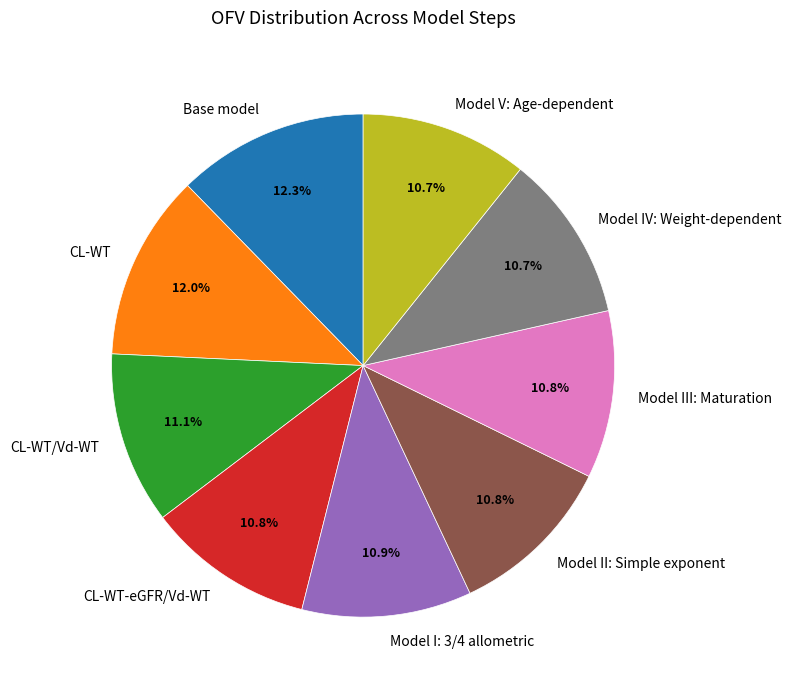

Count the number of slices in the pie.

9